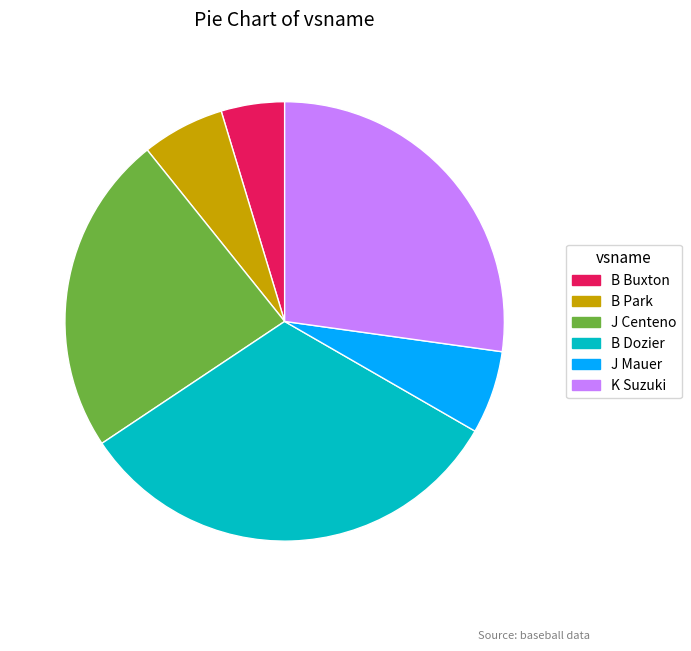

Between B Dozier and K Suzuki, which is larger?

B Dozier